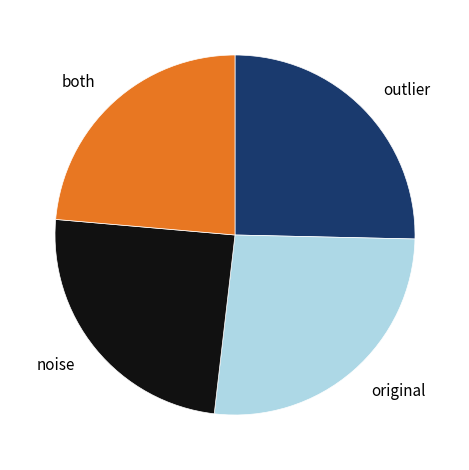

The outlier slice represents 16% of the pie. True or false?

False